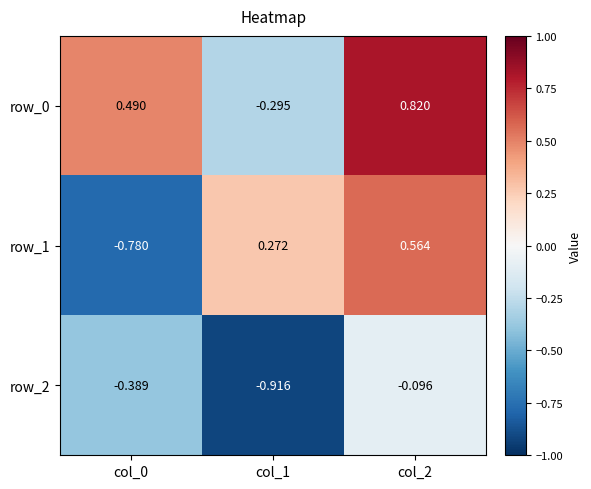

At how many categories does at least one series exceed 0?

3